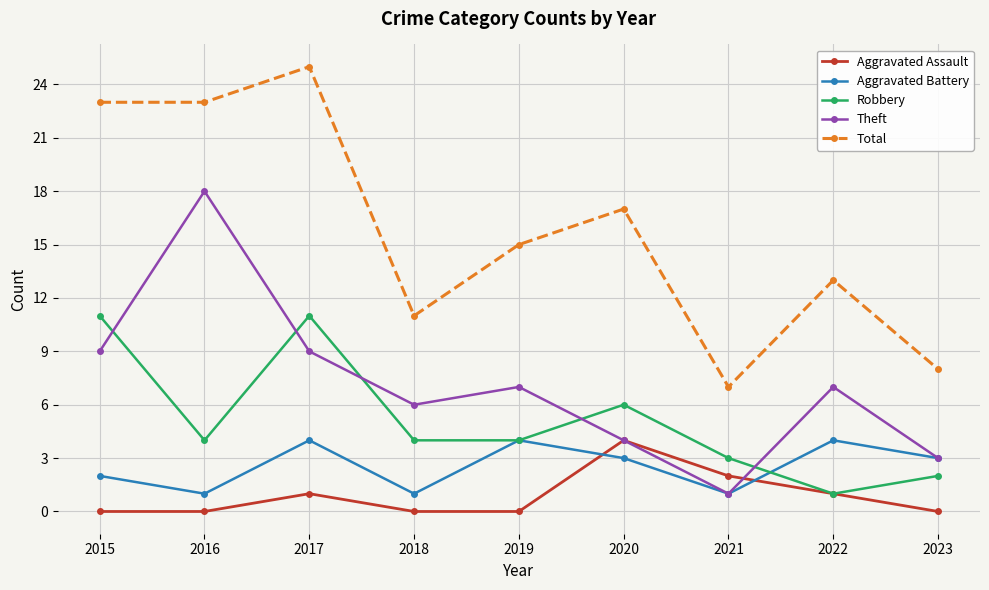

Reading left to right, extract all data points from this chart.

Aggravated Assault: 2015=0	2016=0	2017=1	2018=0	2019=0	2020=4	2021=2	2022=1	2023=0
Aggravated Battery: 2015=2	2016=1	2017=4	2018=1	2019=4	2020=3	2021=1	2022=4	2023=3
Robbery: 2015=11	2016=4	2017=11	2018=4	2019=4	2020=6	2021=3	2022=1	2023=2
Theft: 2015=9	2016=18	2017=9	2018=6	2019=7	2020=4	2021=1	2022=7	2023=3
Total: 2015=23	2016=23	2017=25	2018=11	2019=15	2020=17	2021=7	2022=13	2023=8